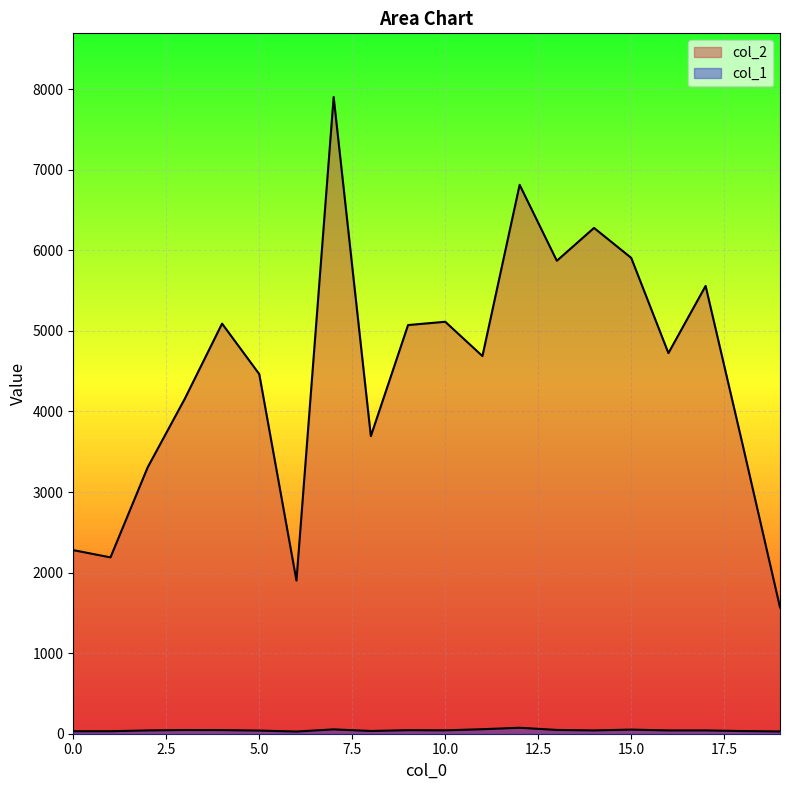

What is the difference between the maximum and minimum values in the col_1 series?

47